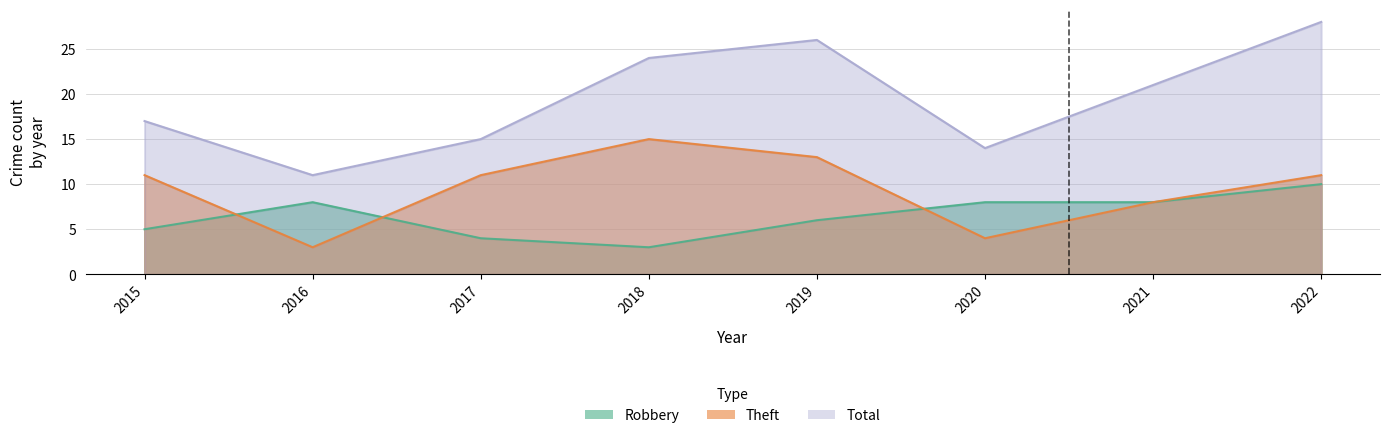

What is the difference between the second highest and second lowest values in the Total series?

12